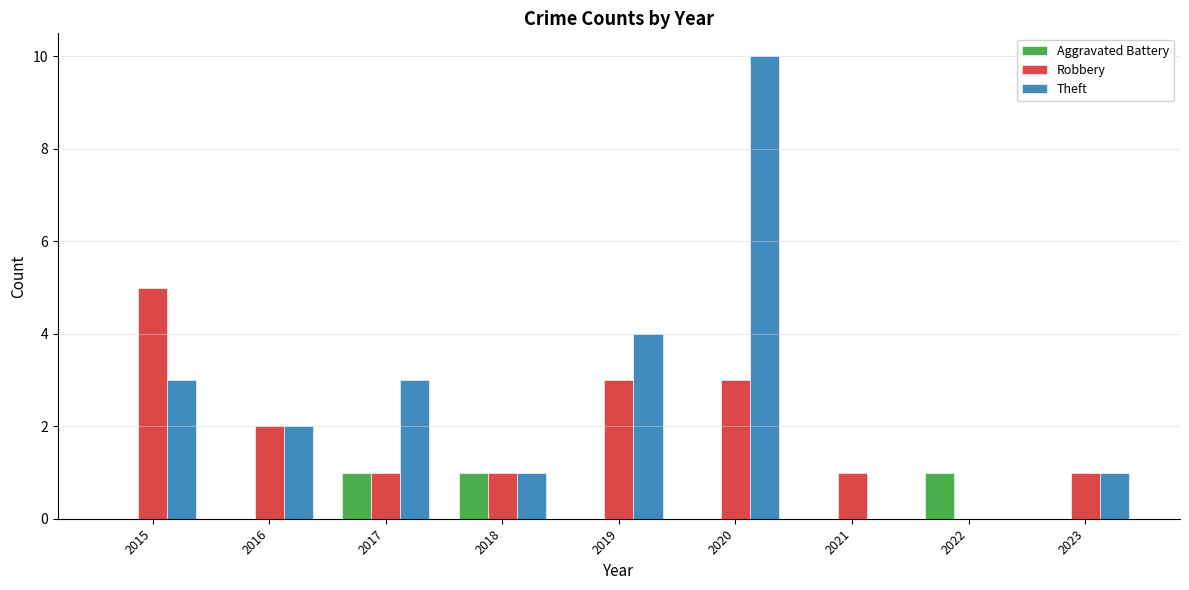

Read the Aggravated Battery value at 2018.

1